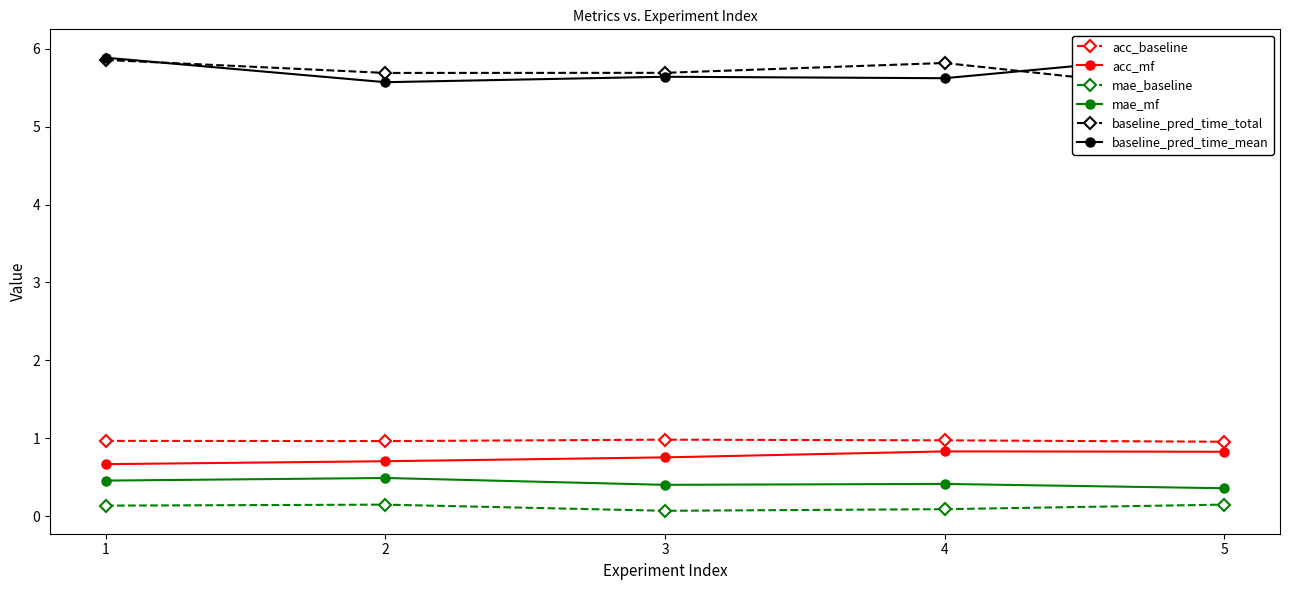

True or false: acc_baseline and mae_baseline intersect in this chart.

False